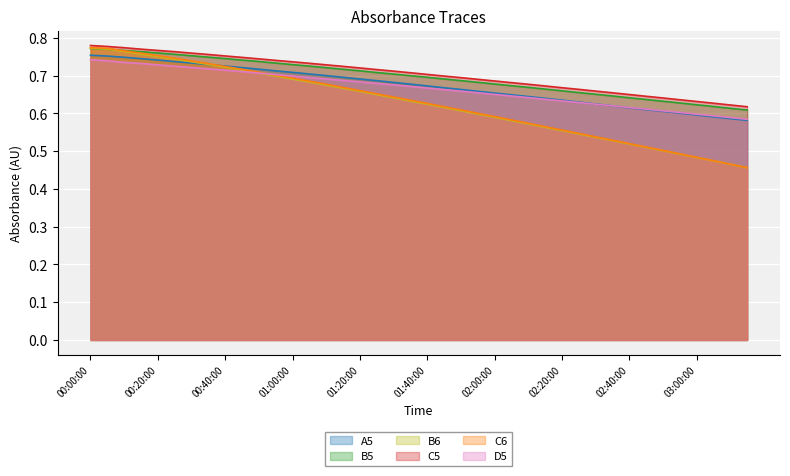

Rank the series at 00:25:00 from lowest to highest value.

D5, A5, B6, C6, B5, C5